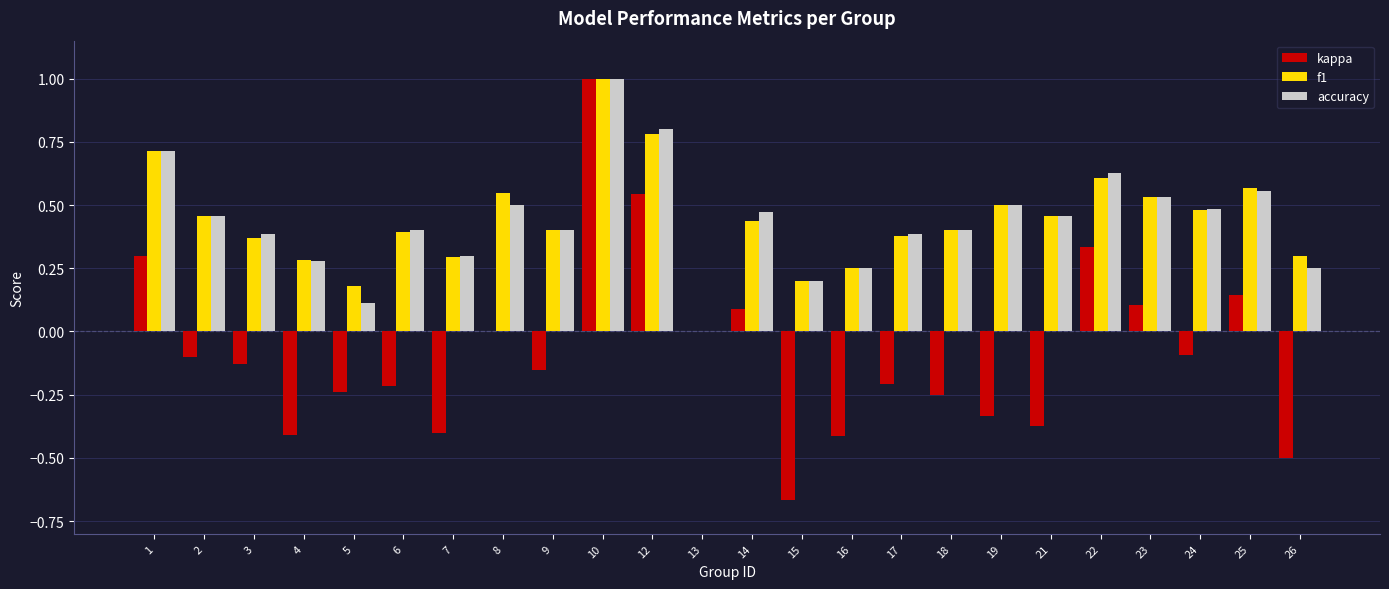

What is the difference between the second highest and second lowest values in the f1 series?

0.6